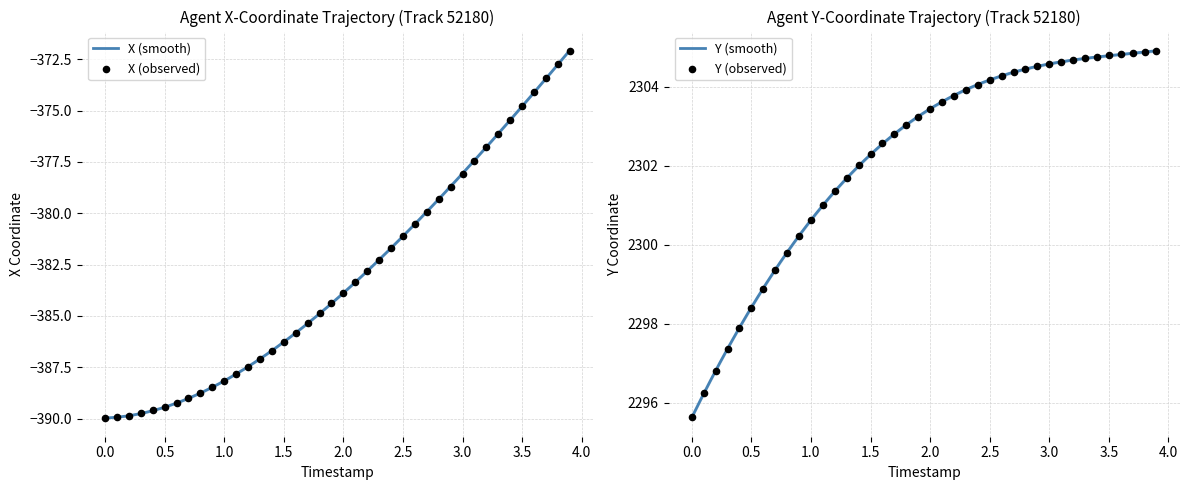

Which series has the widest spread of Y values?

X